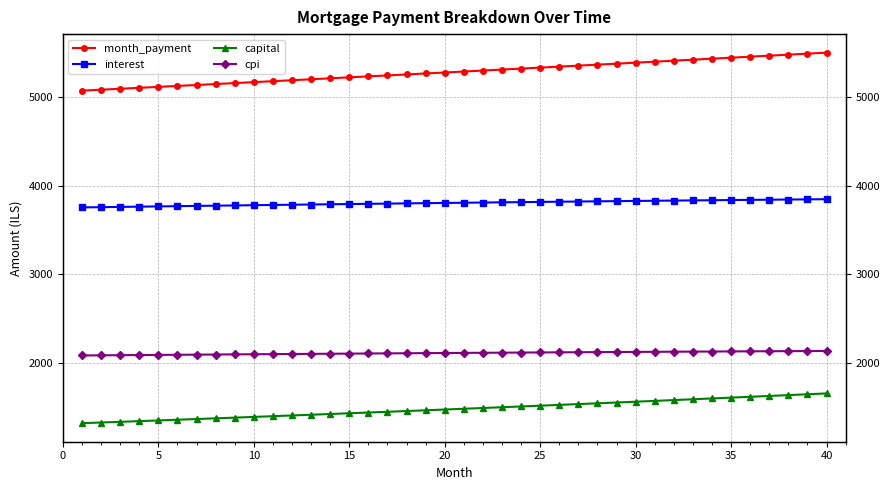

What is the sum of all interest values?

152303.2